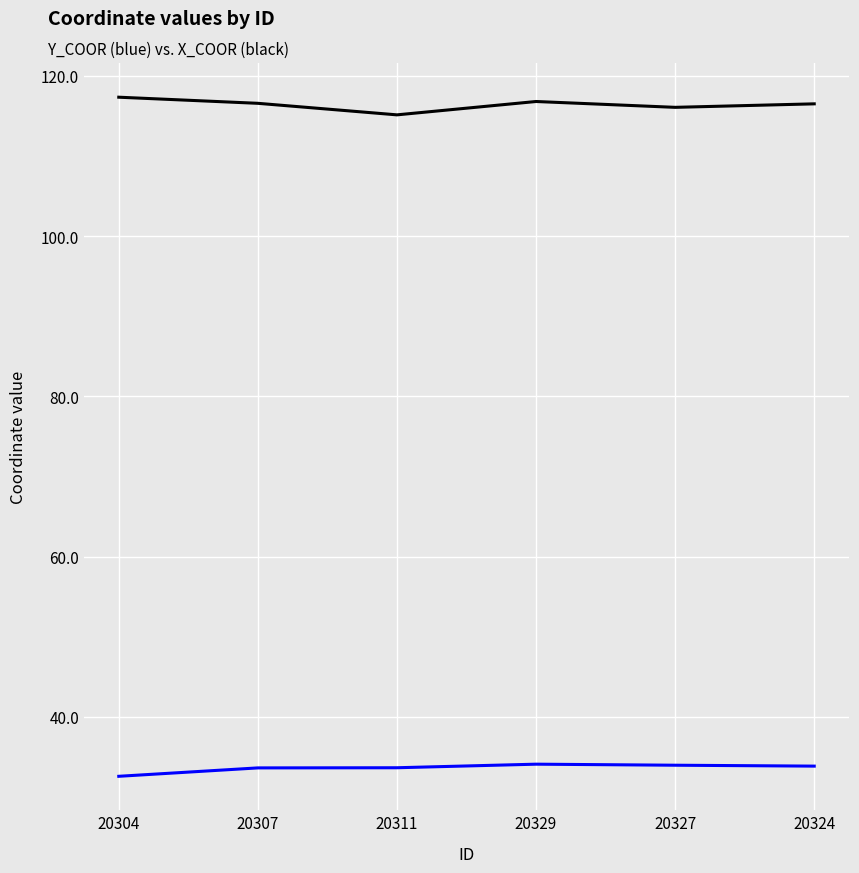

What is the greatest value displayed?

117.4